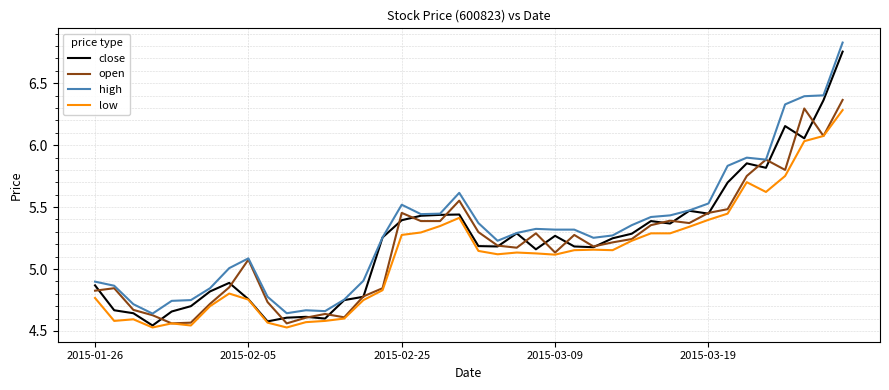

True or false: high has more than 0 points higher than both neighbors.

True